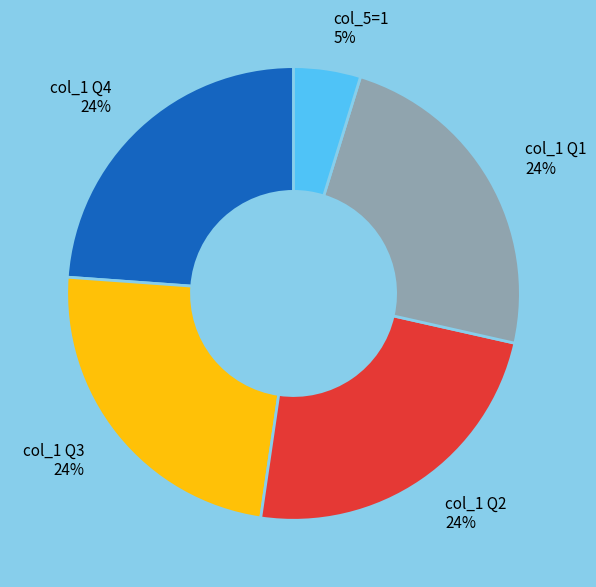

What percentage is the col_5=1 5% slice, to the nearest percent?

5%